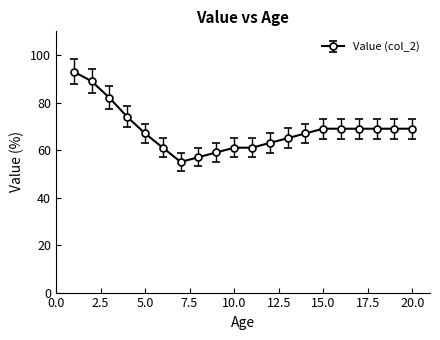

What is the greatest value displayed?

93